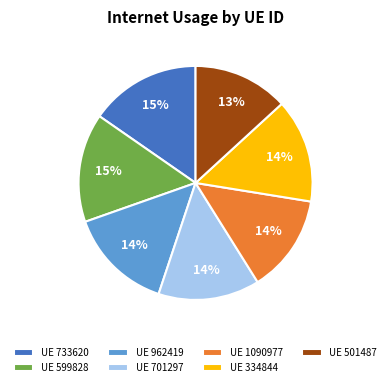

To the nearest percent, what is the difference between the largest and smallest slice percentages?

2%